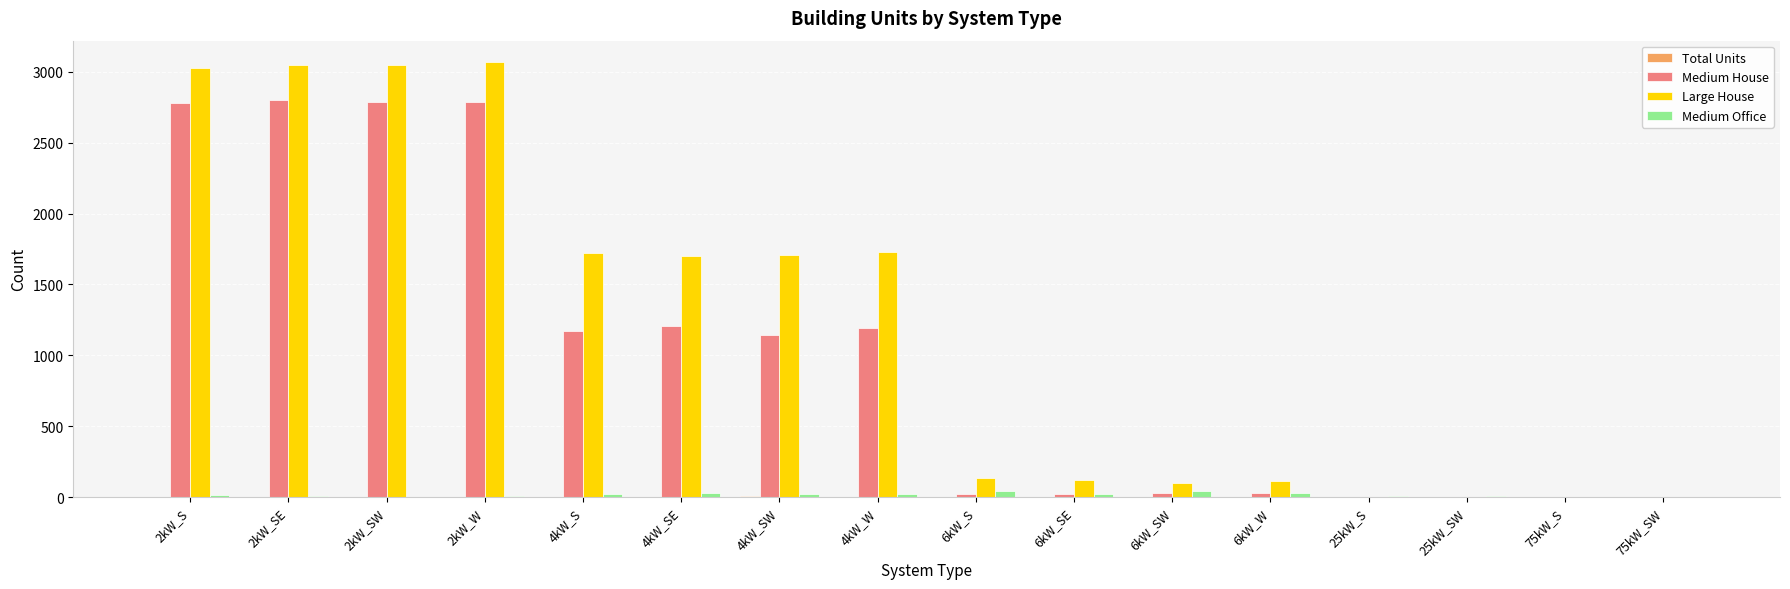

Is the value of Large House at 4kW_W greater than the value of Medium Office at 25kW_S?

Yes